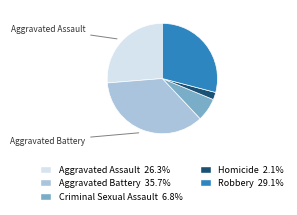

Is there a majority slice in this chart?

No